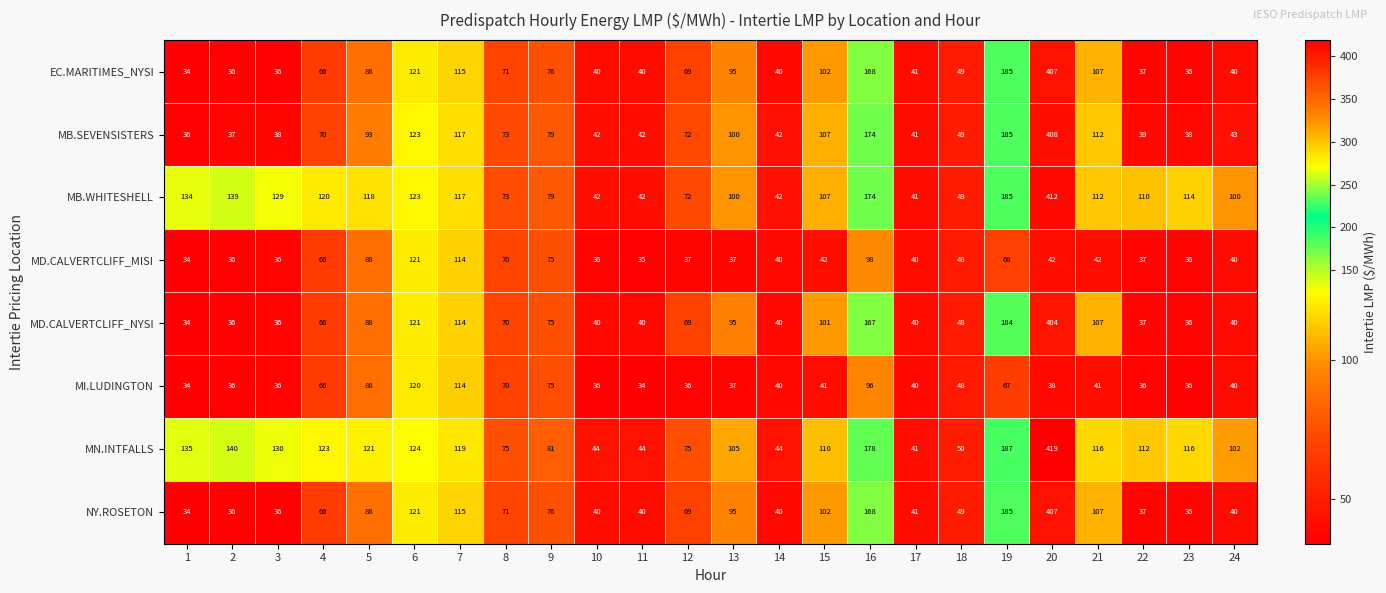

Which series has the largest total across all categories?

MN.INTFALLS